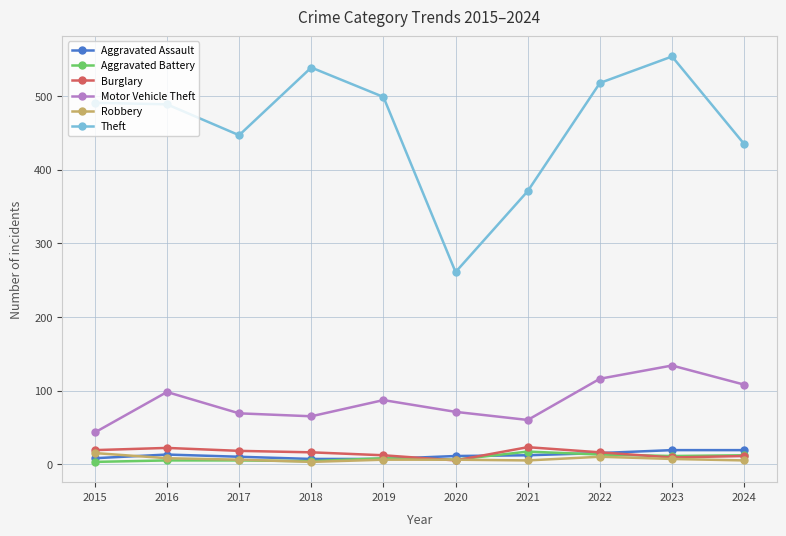

What is the total value across all series at 2019?

619